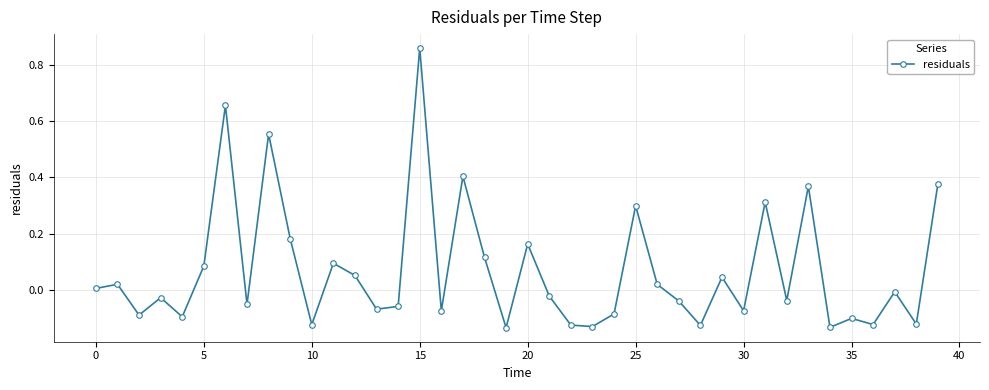

What is the difference between the maximum and minimum values?

1.0